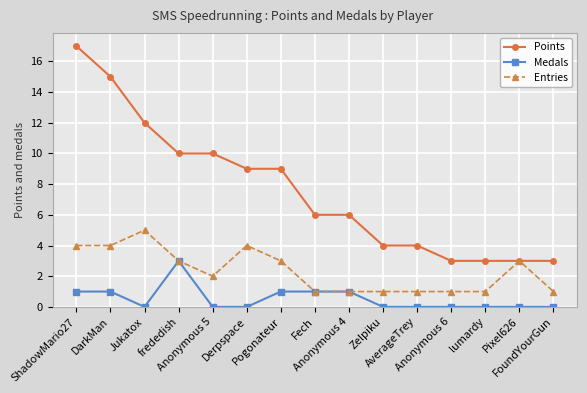

Which series has the largest total across all categories?

Points